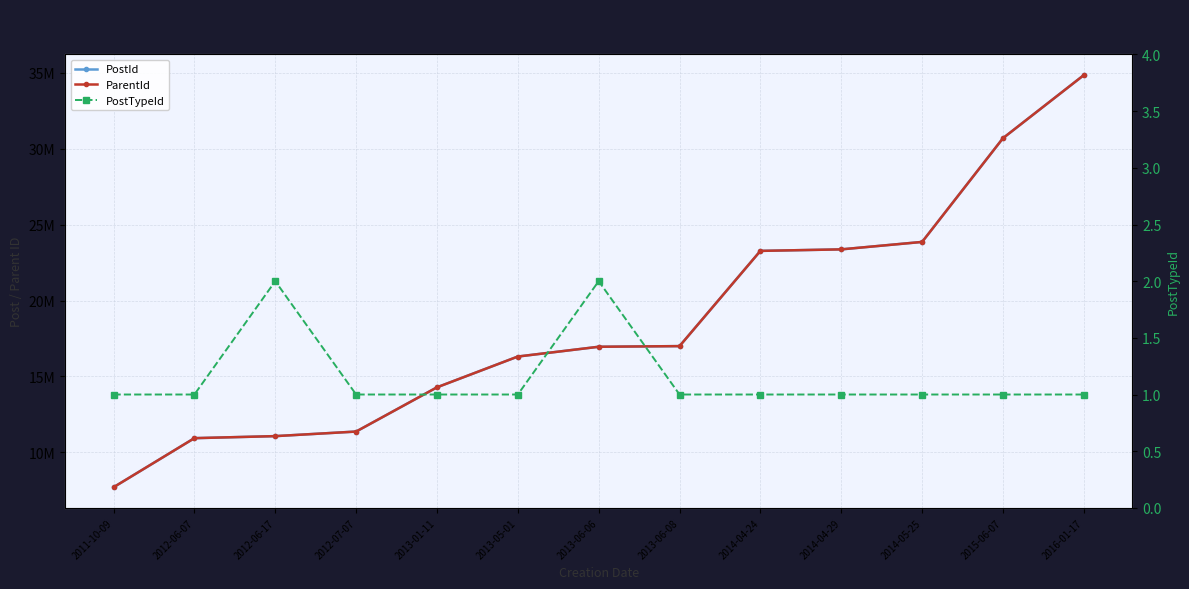

True or false: PostId and PostTypeId cross at least once.

False